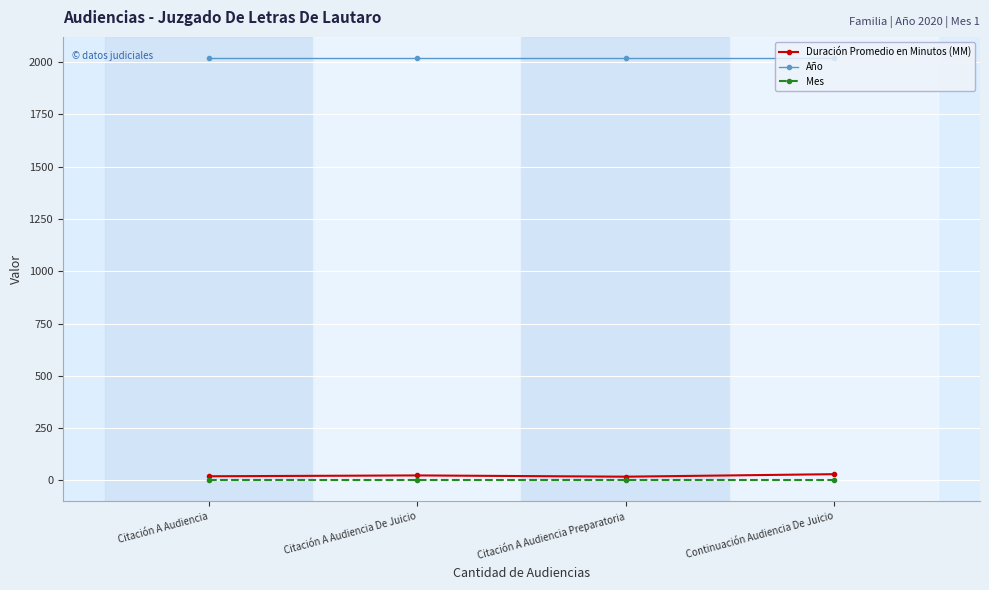

True or false: Mes and Año cross at least once.

False